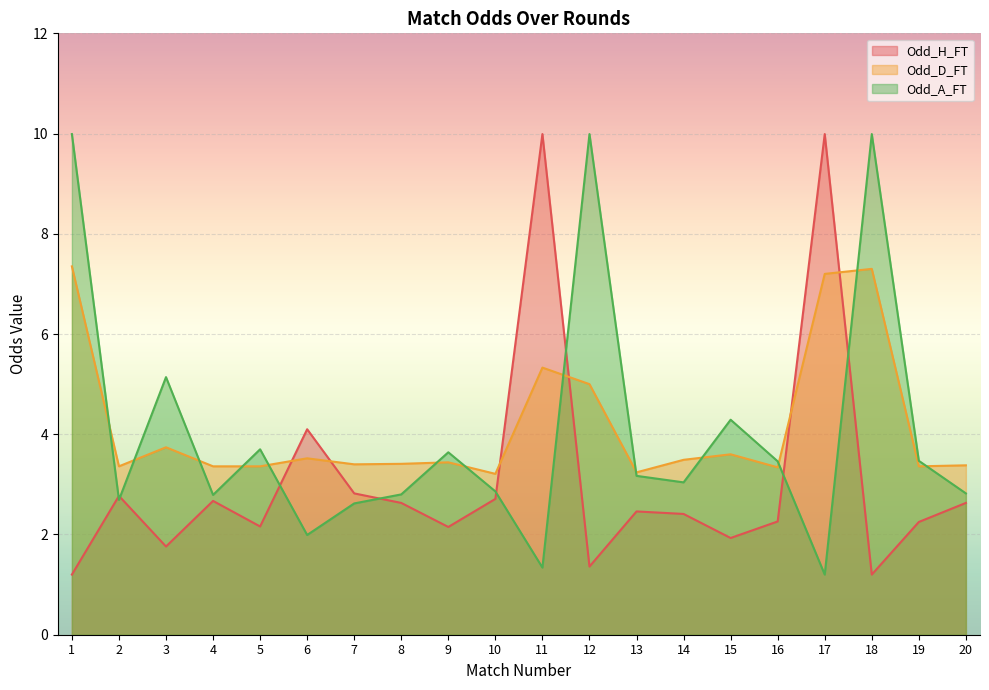

Which series has the largest total across all categories?

Odd_D_FT